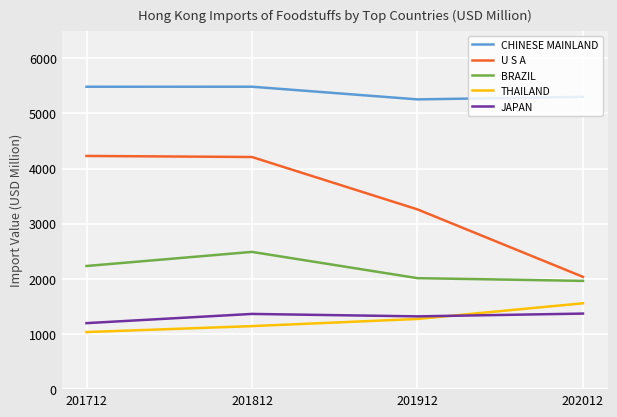

What is the value of the CHINESE MAINLAND point at the 4th from the left?

5299.2